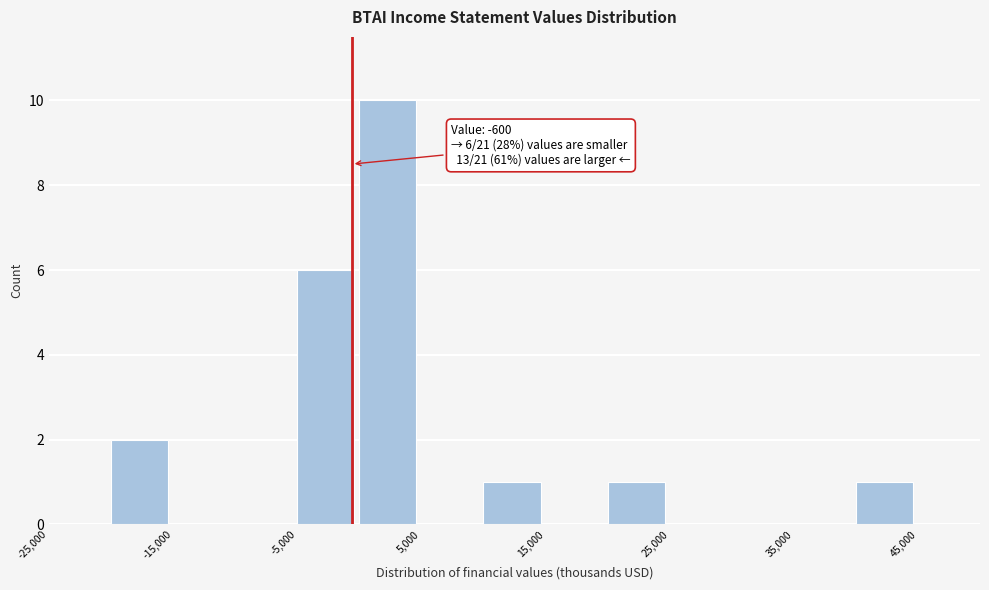

Which range on the x-axis has the tallest bar?

0 to 5000